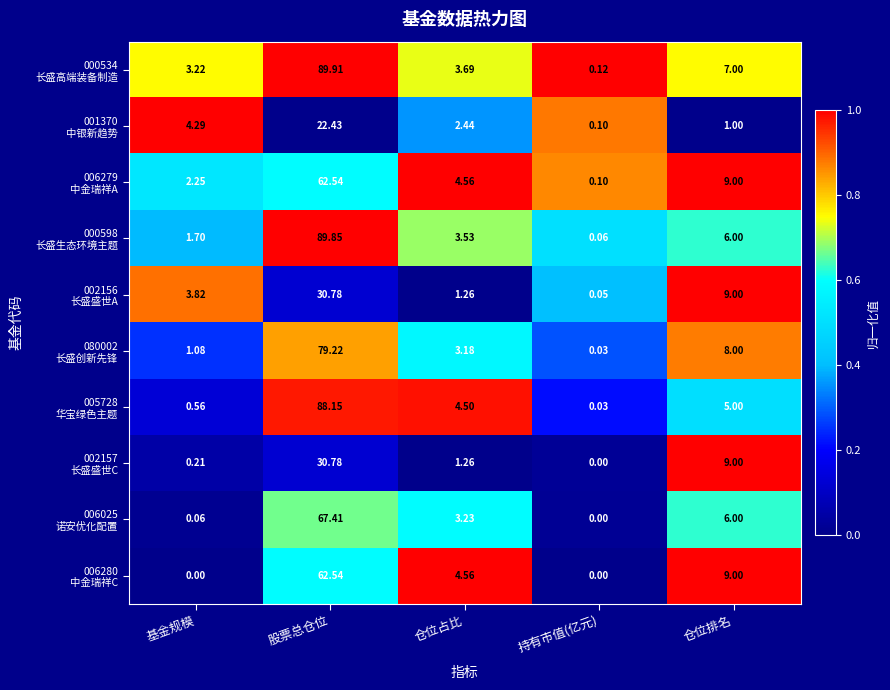

At which category is the sum across all series the highest?

股票总仓位